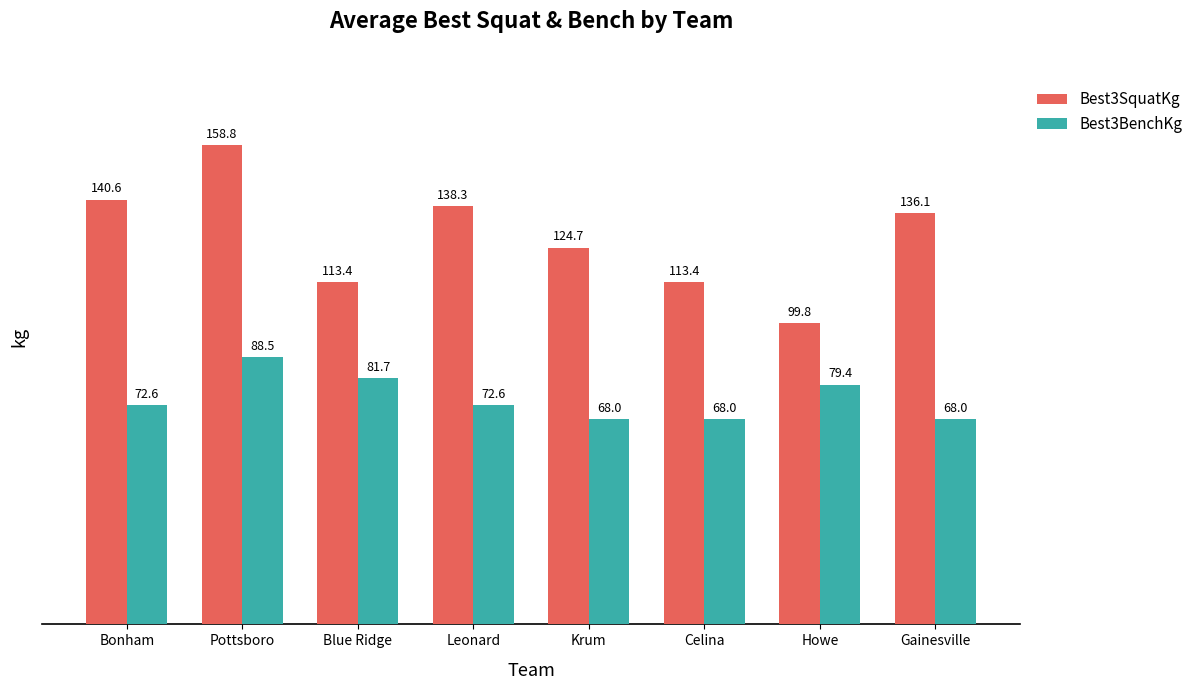

Count the number of data series in this chart.

2